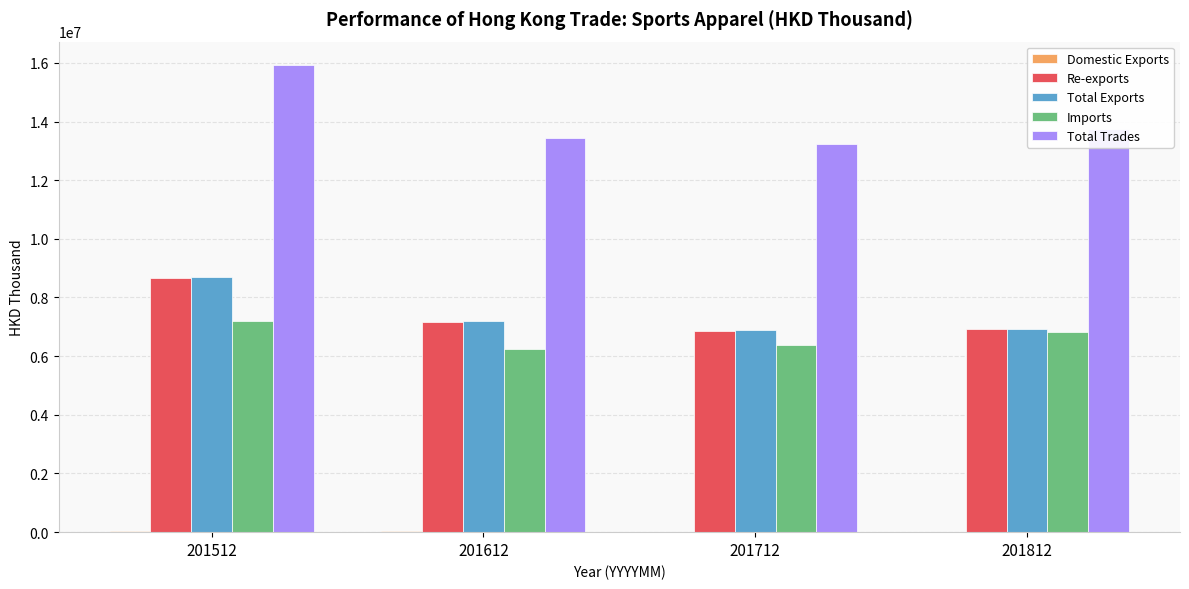

At which label is Total Exports closest to 7793903?

201612